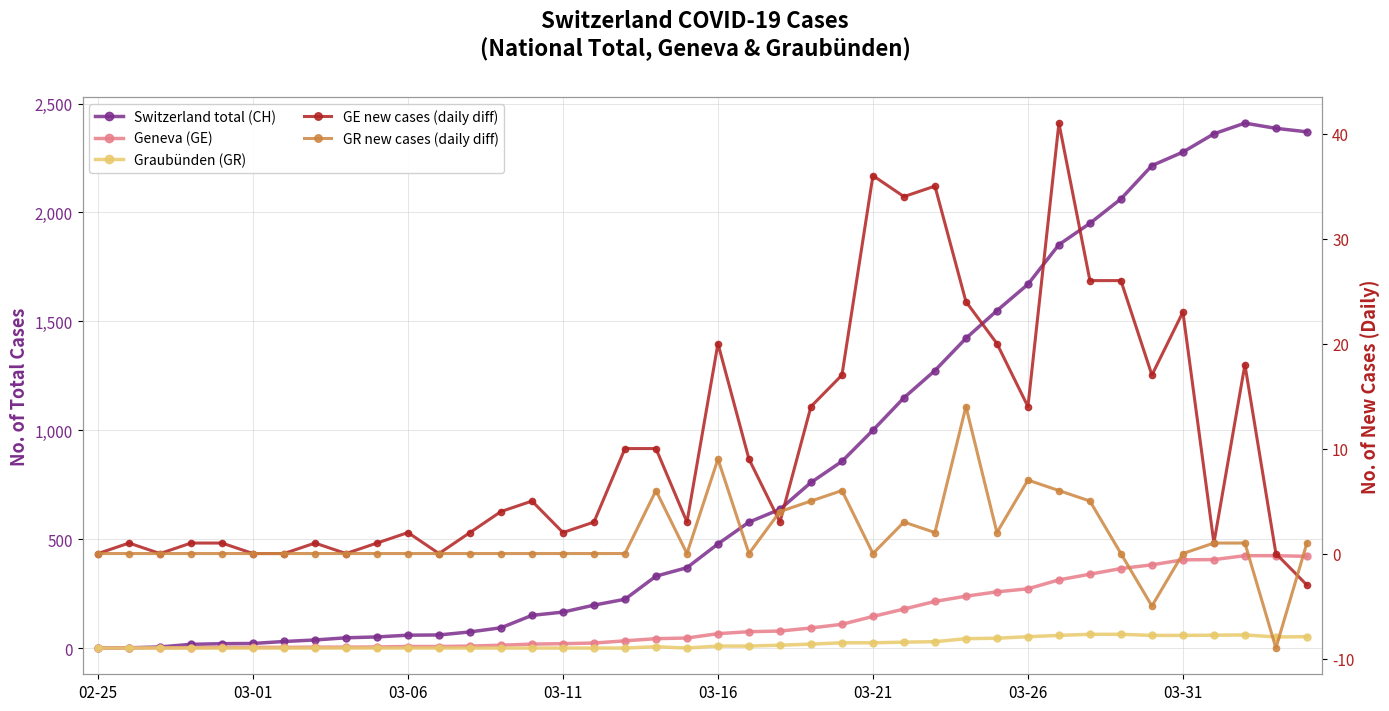

Count the number of categories in the chart.

40